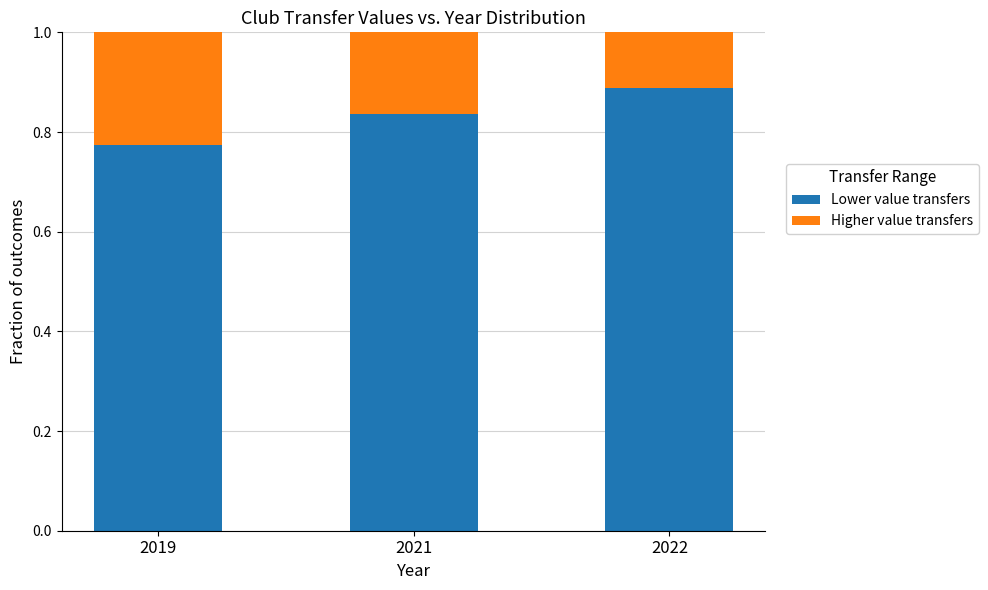

Are the bars horizontal?

No